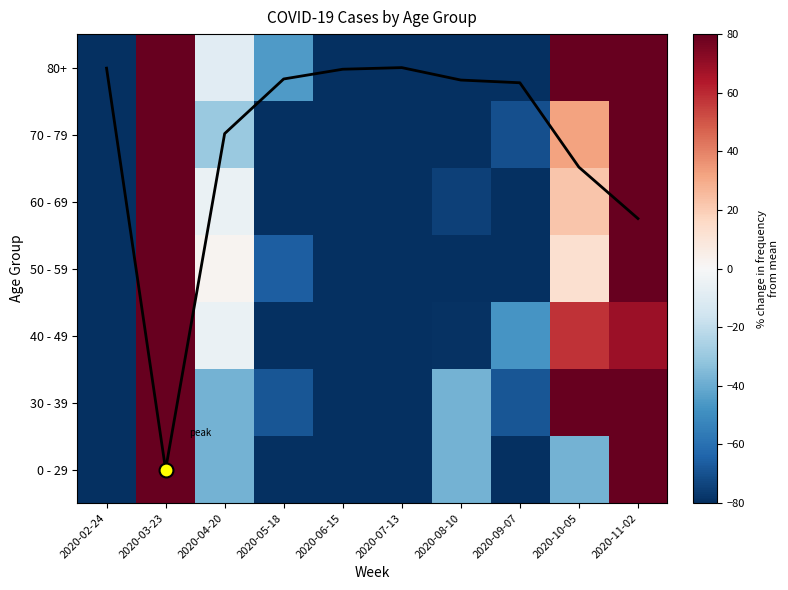

How many series are shown in this chart?

7